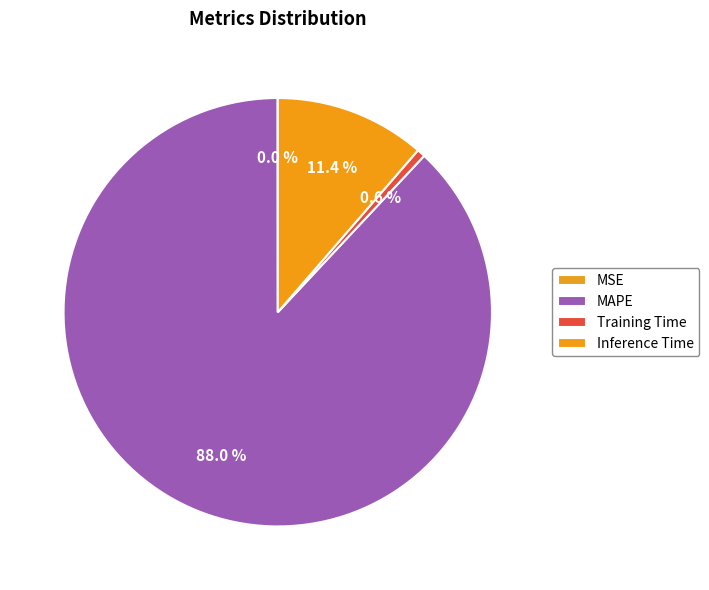

Which has a higher value, Training Time or MSE?

Training Time